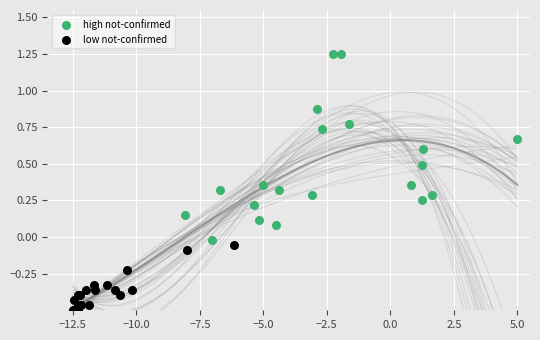

Which series contains the lowest Y value?

low not-confirmed